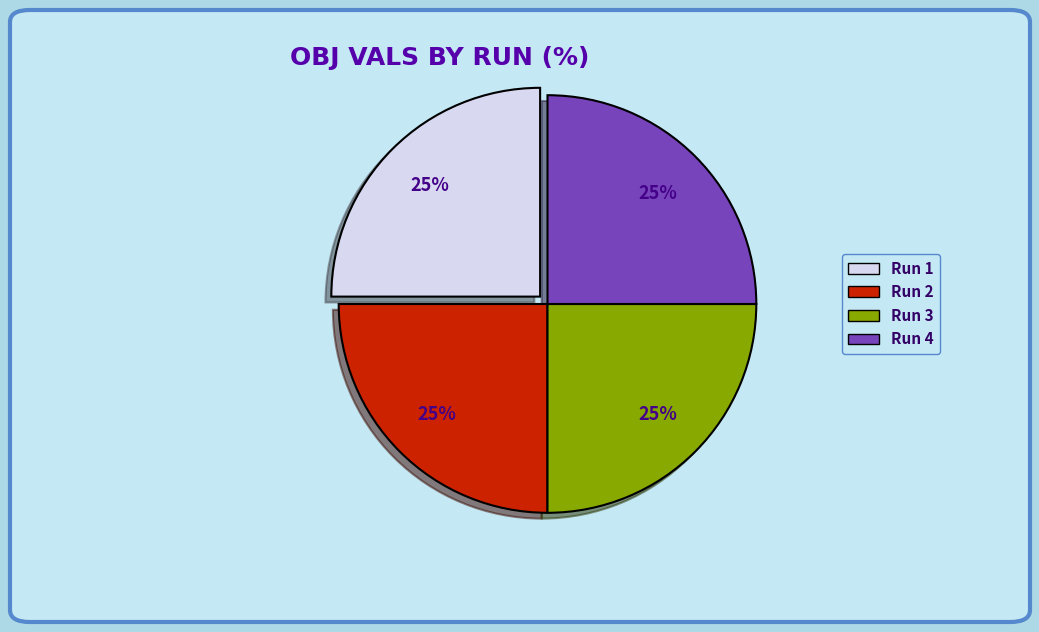

Is it true that Run 4 is 15% of the pie?

False